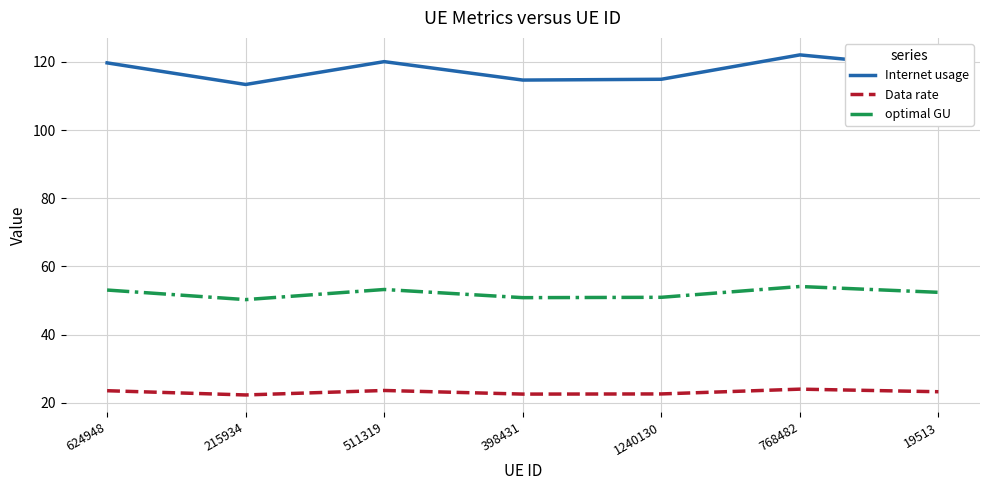

At which category is the sum across all series the highest?

768482